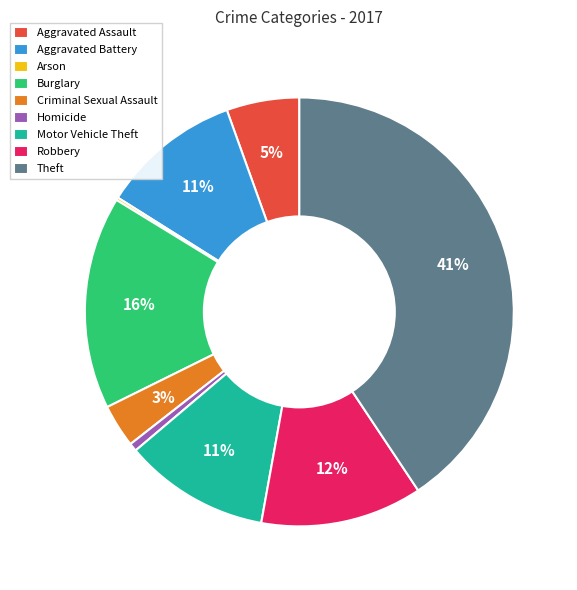

Combined, do Aggravated Battery and Aggravated Assault account for over 50%?

No